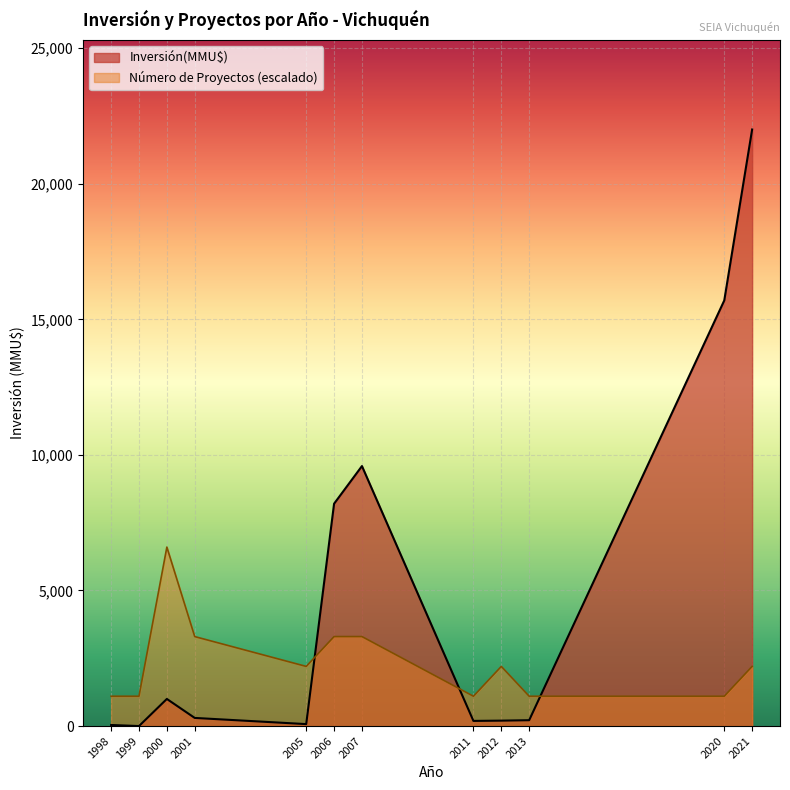

Which has a higher value, 1998 or 2013?

2013